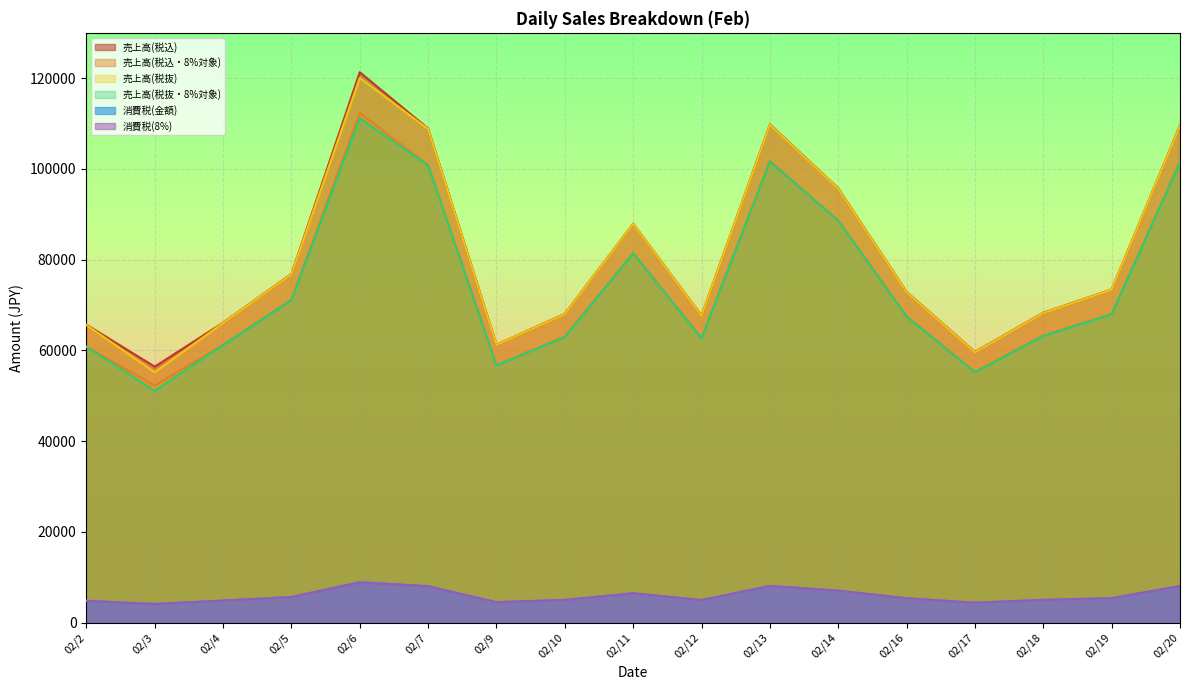

What value does the 売上高(税抜) series have at 02/11, to the nearest 10?

87890